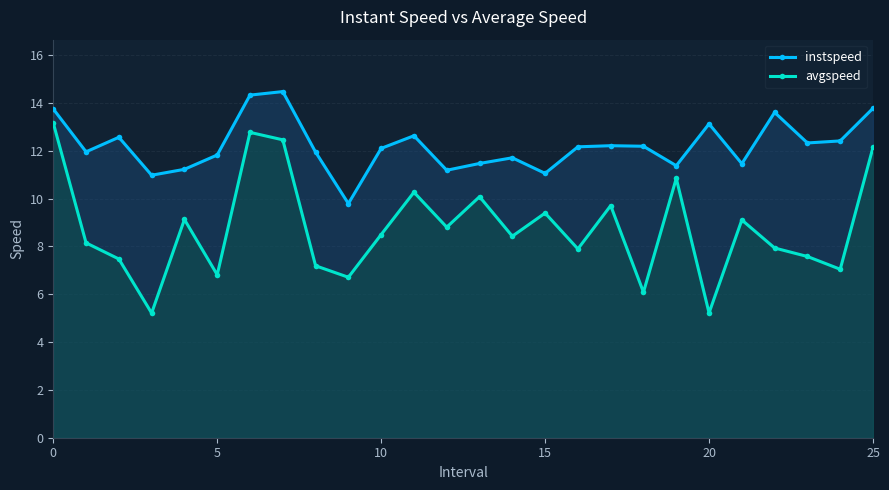

Rank the series at 17 from lowest to highest value.

avgspeed, instspeed